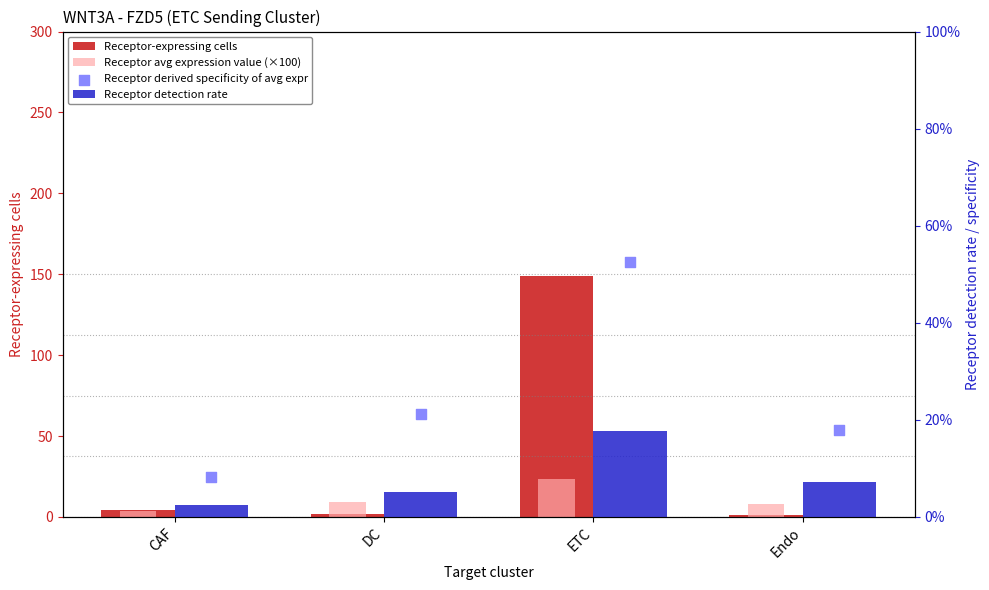

What are all the series names shown in the legend?

Receptor-expressing cells, Receptor avg expression value (×100), Receptor detection rate, Receptor derived specificity of avg expr